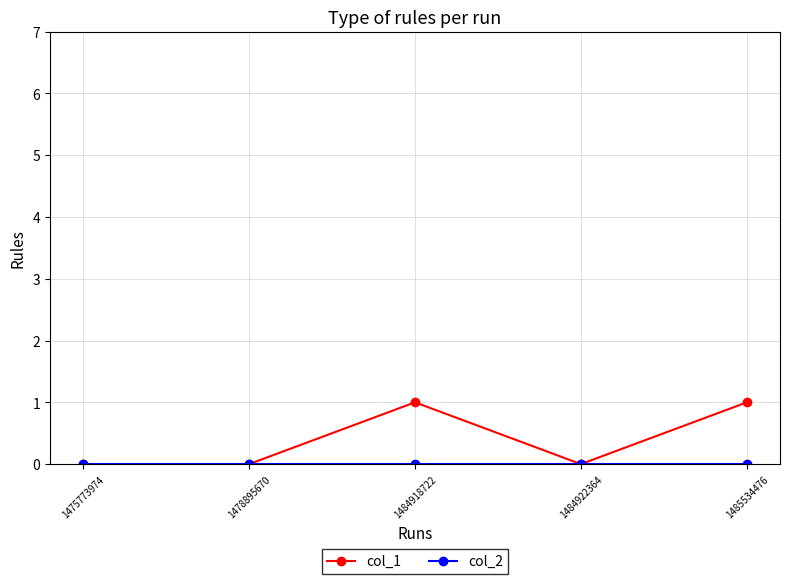

Does the chart have visible grid lines?

Yes